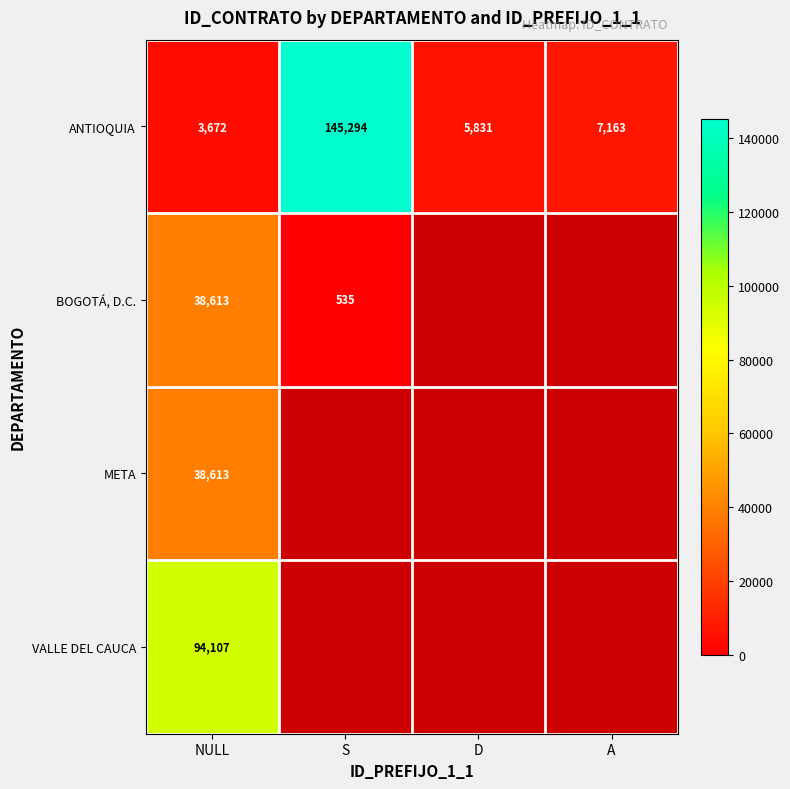

How many data points in ANTIOQUIA are less than 7163?

2